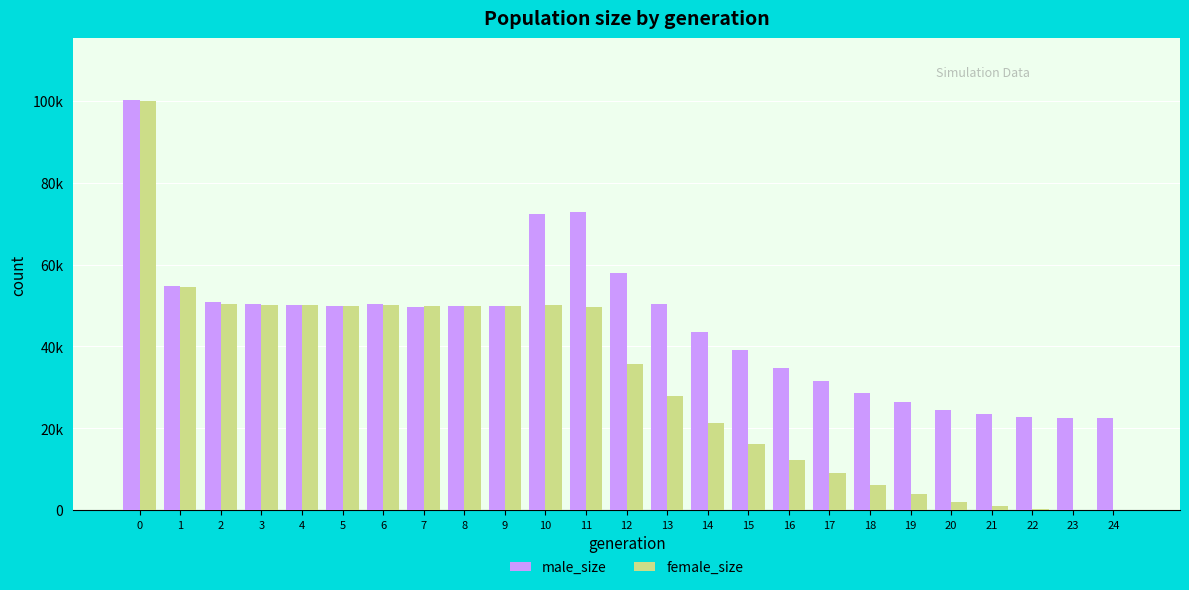

Which label corresponds to the smallest value in the chart?

24